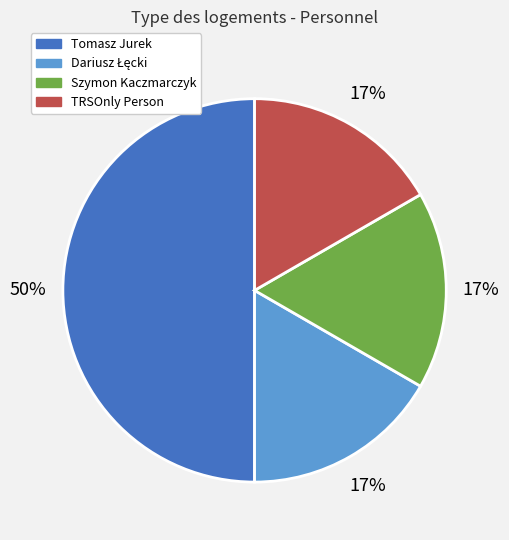

To the nearest percent, what is the average slice percentage?

25%